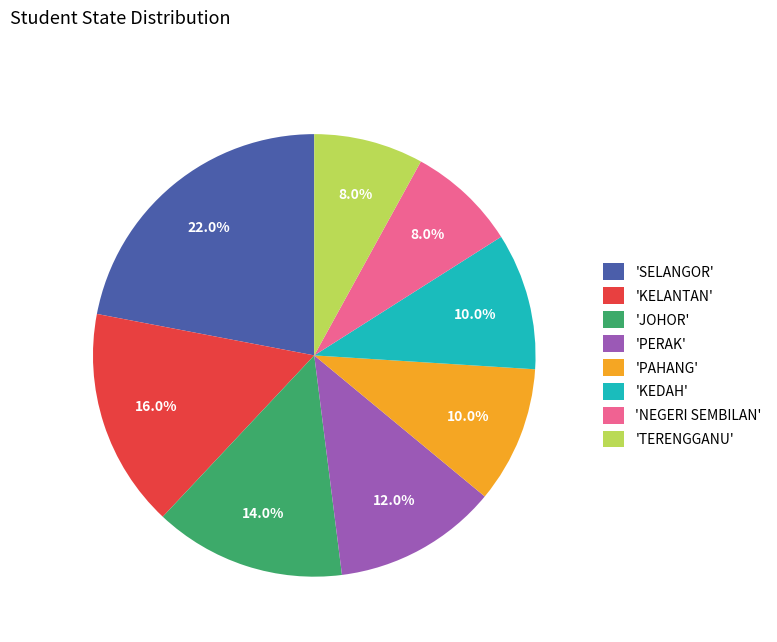

Is there any slice that represents more than half of the pie?

No